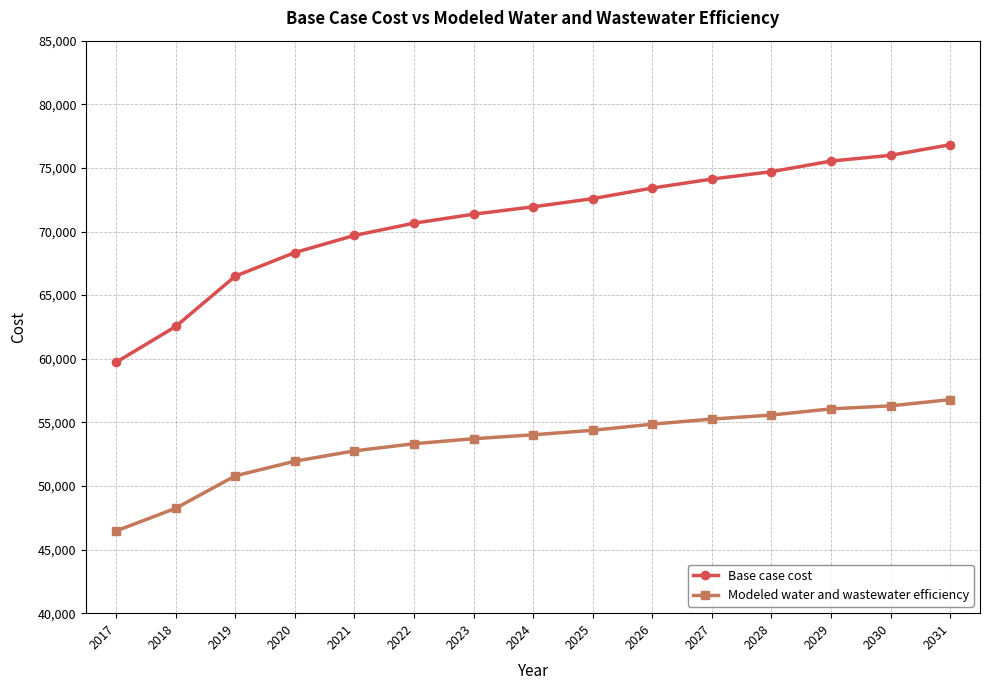

True or false: Base case cost has a value of 109184.9 at 2028.

False